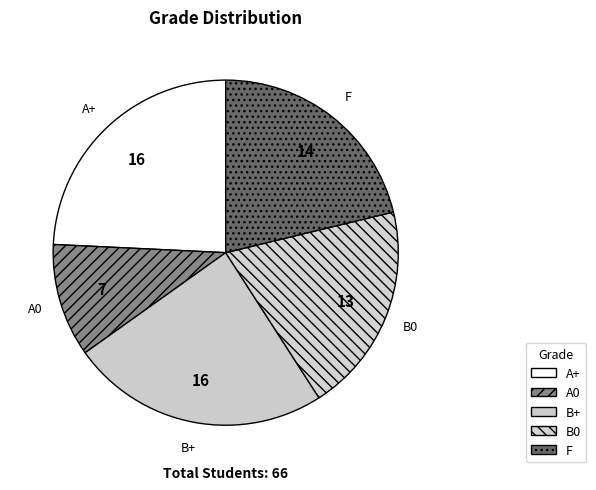

Rank the categories by value from highest to lowest.

A+, B+, F, B0, A0